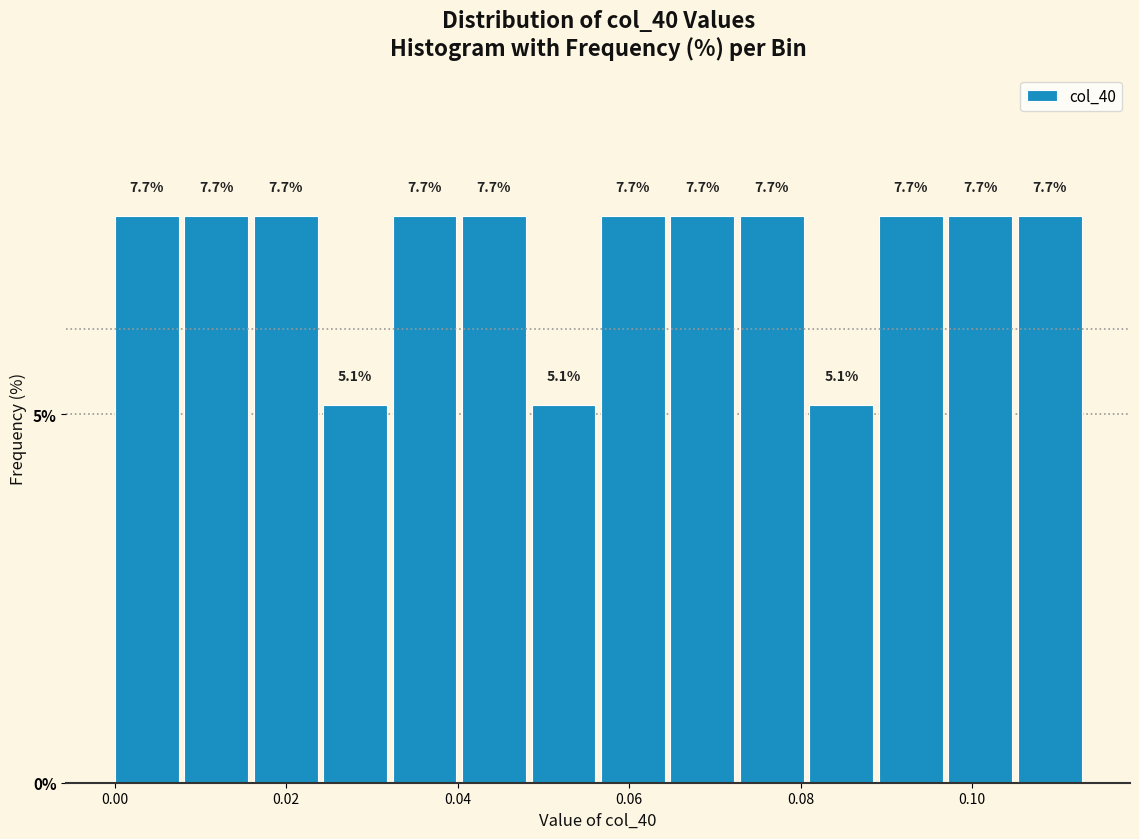

How tall is the bar that spans 0.056 to 0.064 on the x-axis? The bar edges are not printed on the chart, so give them approximately, as read against the axis.

7.7